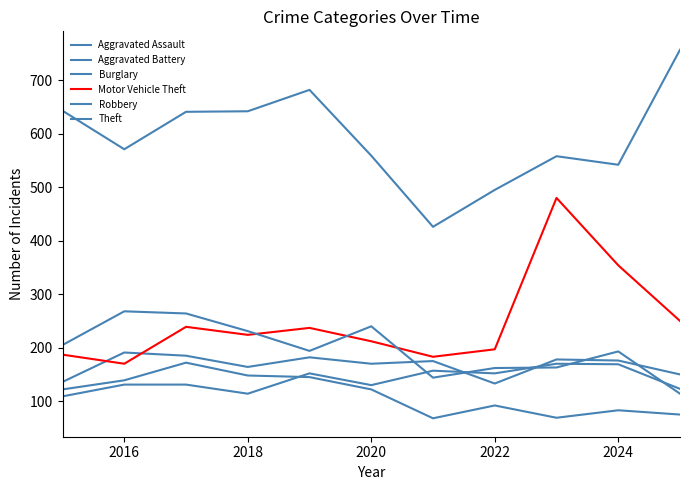

Does the chart have visible grid lines?

No